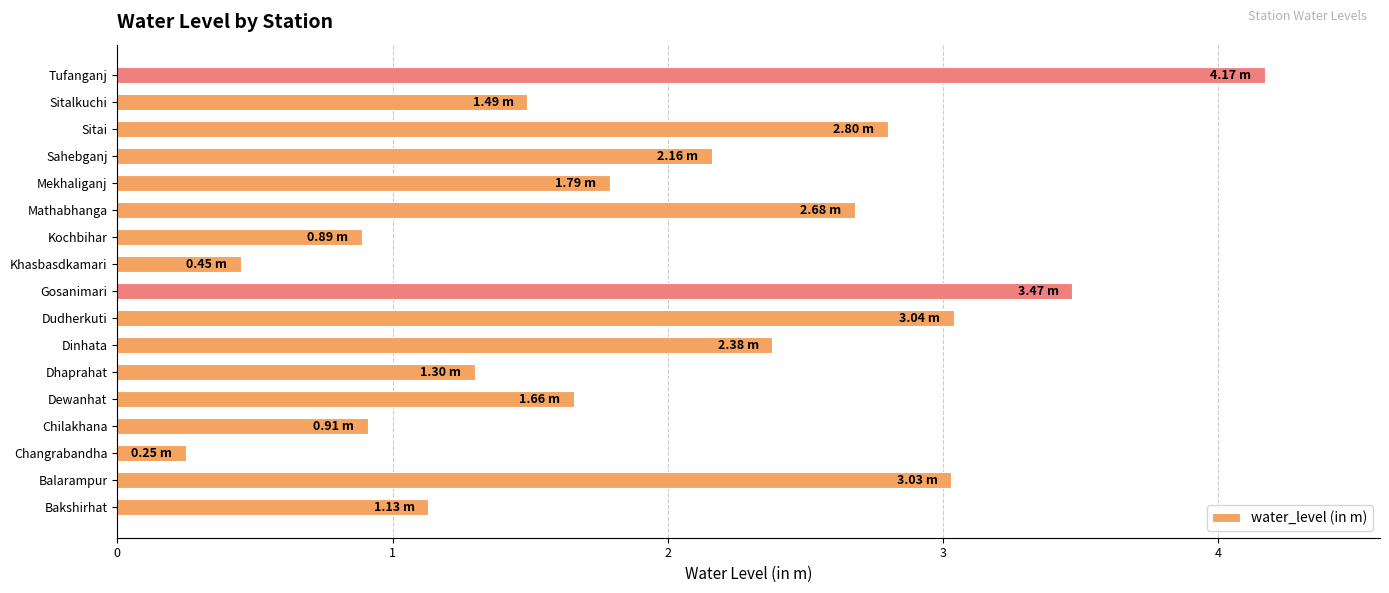

What is the difference between the maximum and minimum values?

3.9